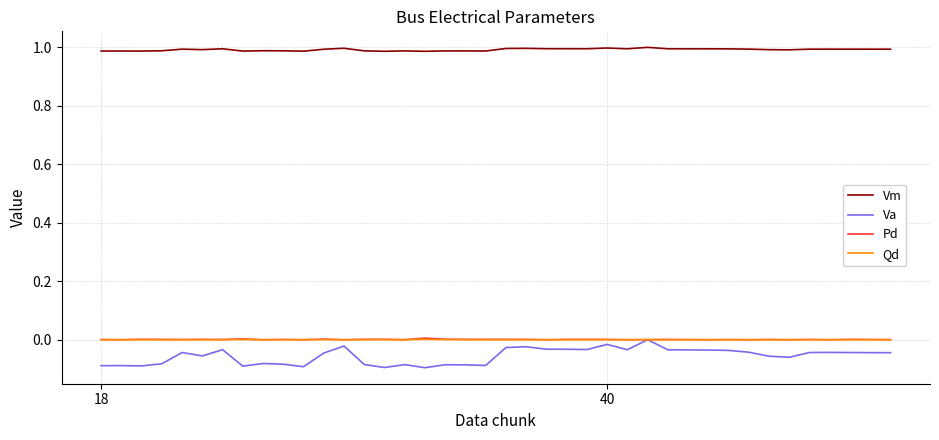

Which series has the widest spread of values?

Va